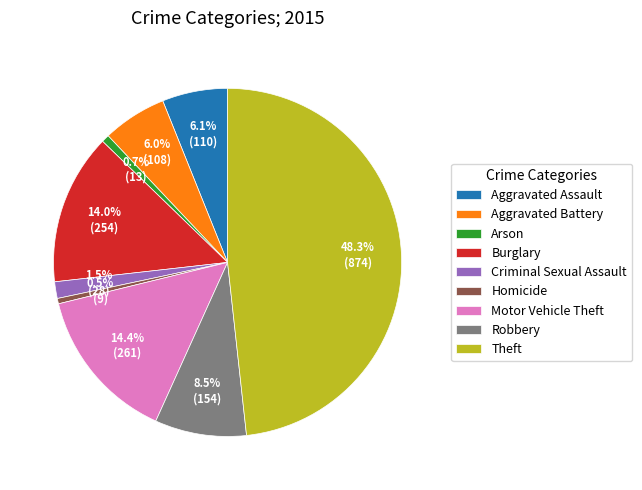

To the nearest percent, what is the difference between the largest and smallest slice percentages?

48%